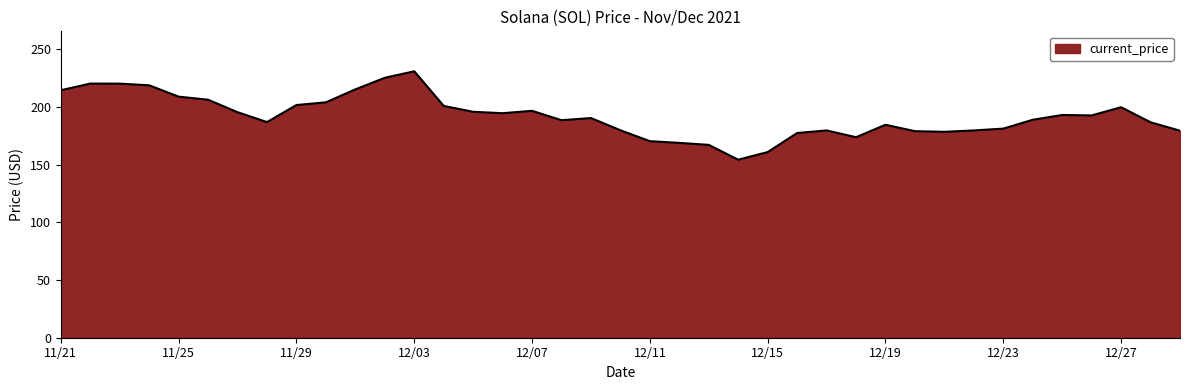

What is the greatest value displayed?

231.0